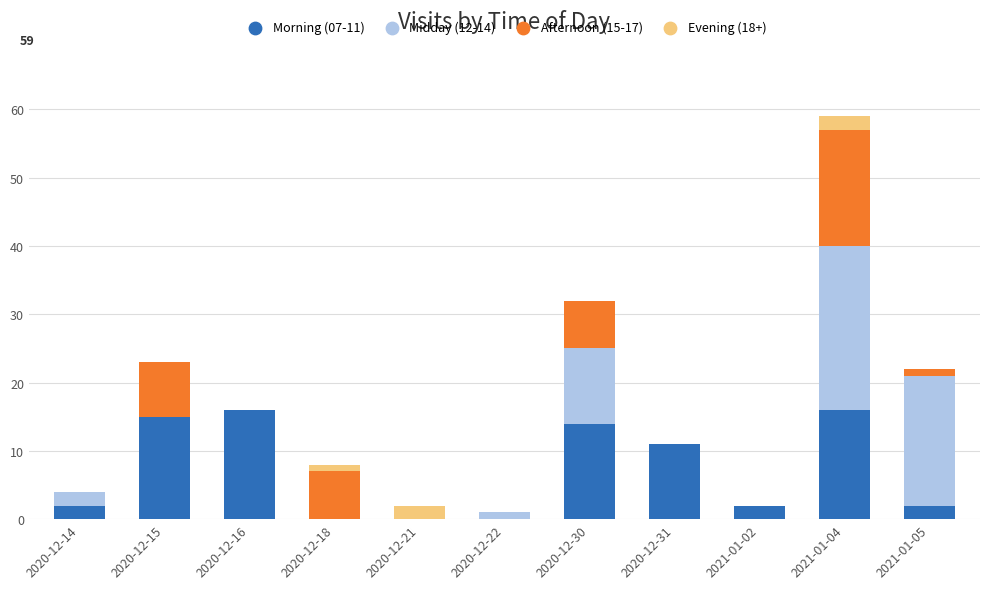

True or false: Morning (07-11) has a value of 2 at 2021-01-02.

True